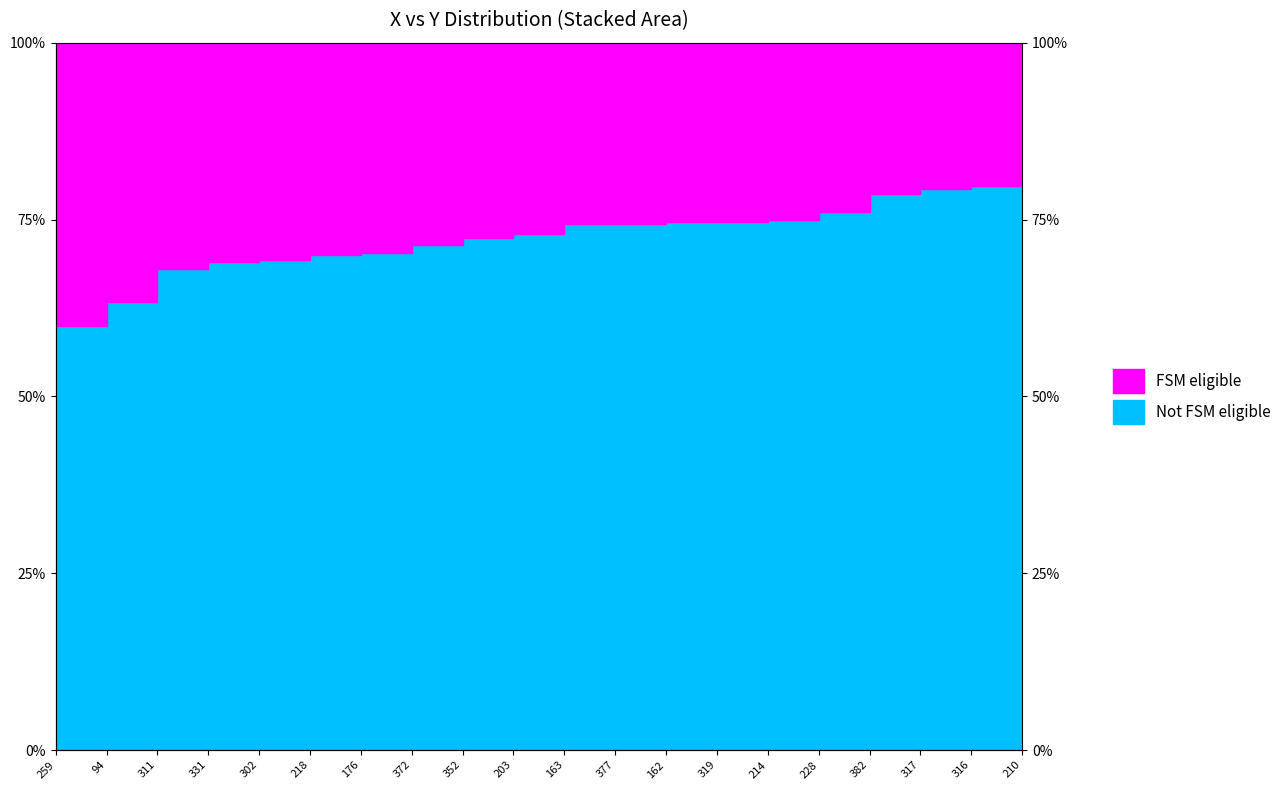

What is the difference between the maximum and minimum values?

20.0